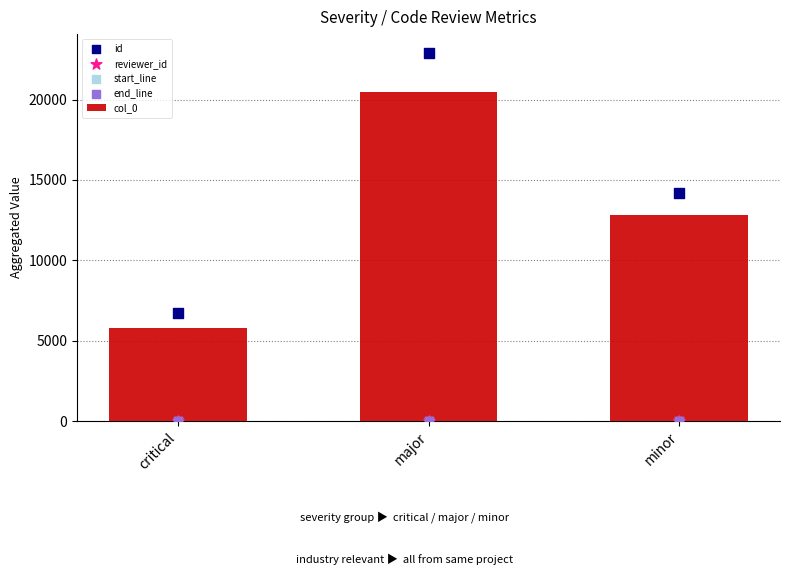

Which series reaches the minimum Y coordinate?

reviewer_id